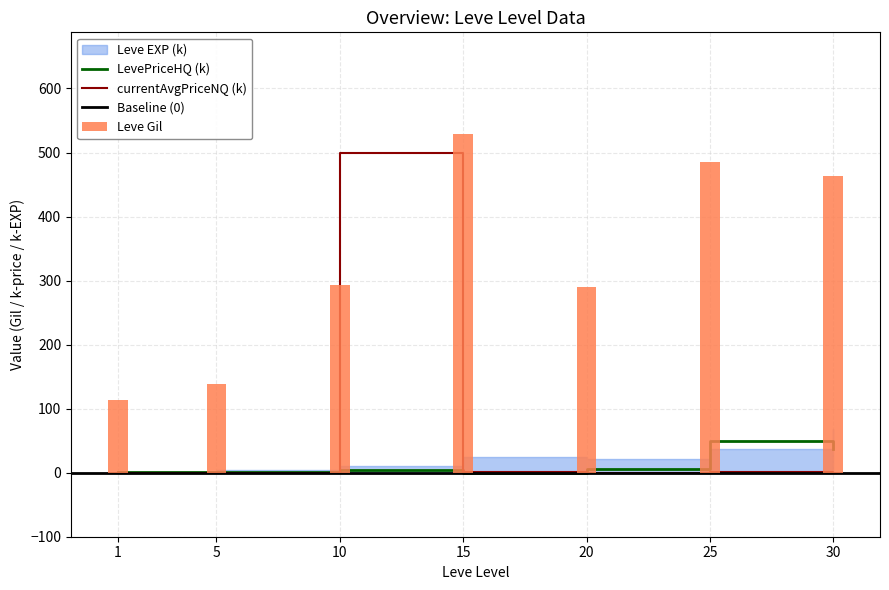

What is the average value of the Leve Gil series?

330.3